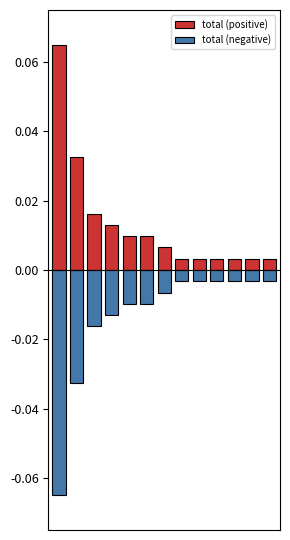

The value of total (positive) at 6 is 0.0. True or false?

False